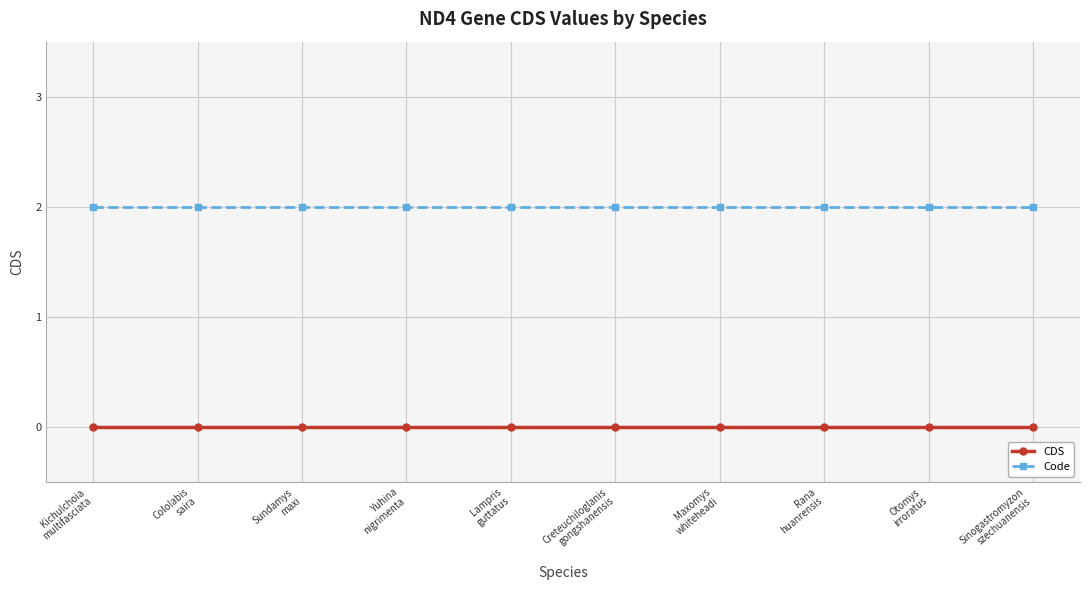

The Code series shows 0 at Otomys
irroratus. True or false?

False